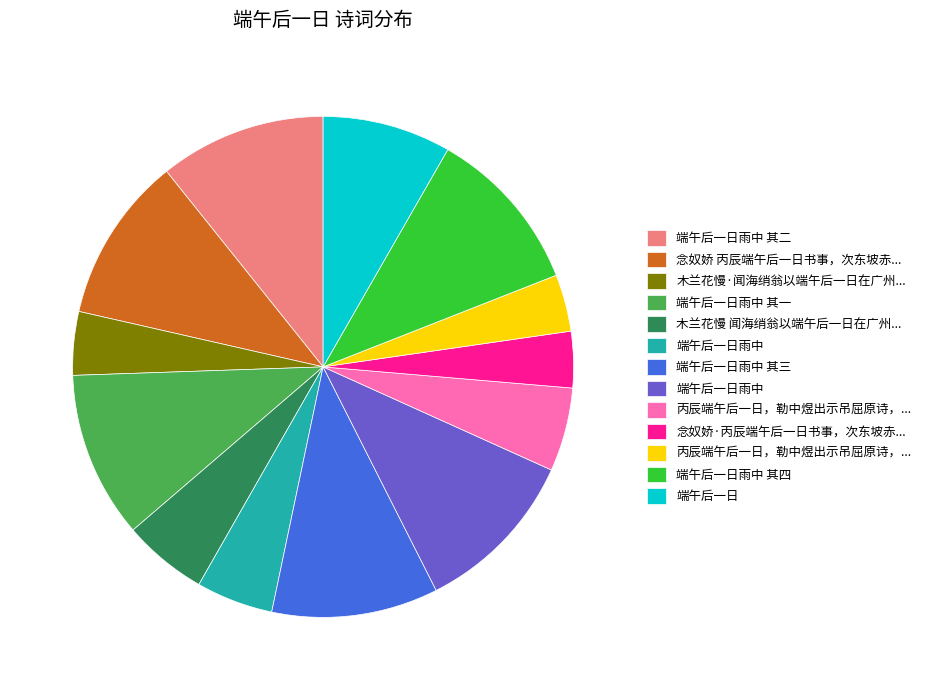

Does any single category account for the majority?

No